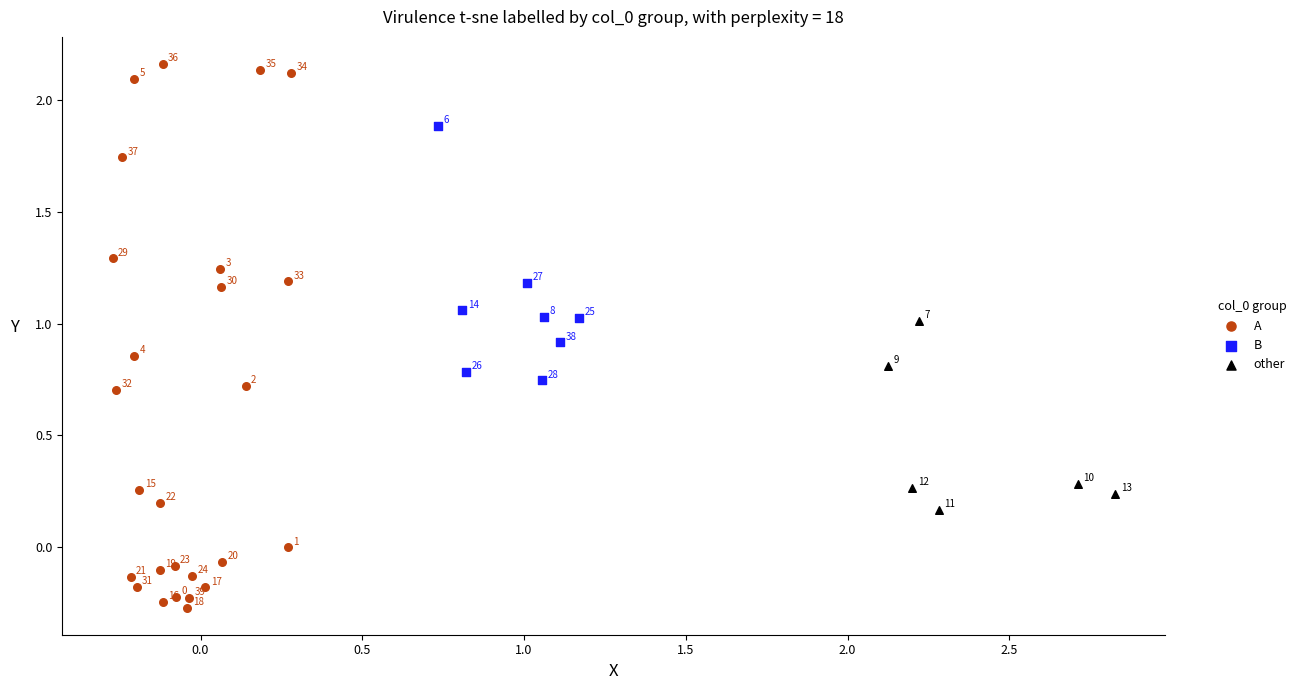

Which series reaches the maximum Y coordinate?

A